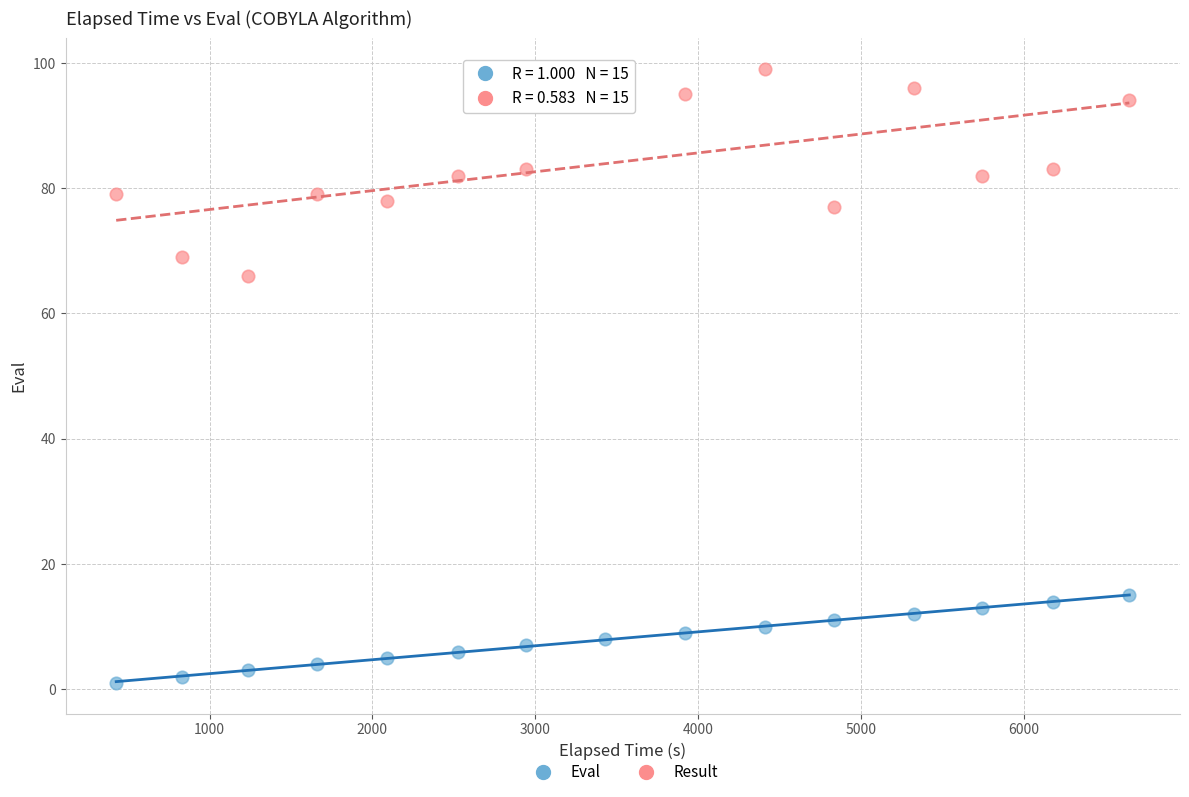

Across all series, what Y value is closest to 50?

66